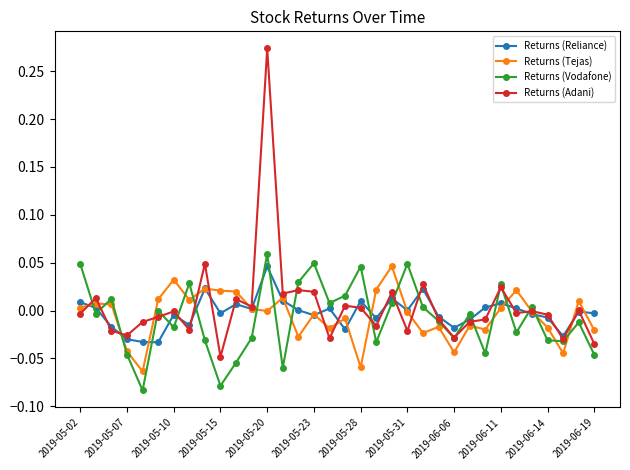

Which series has the largest range (max minus min)?

Returns (Adani)